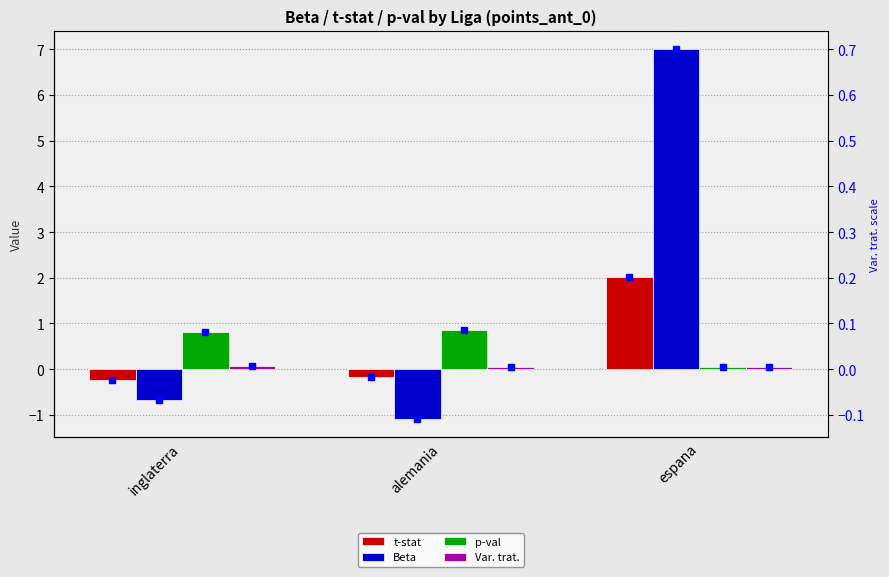

Where is Var. trat. nearest to the value 0?

alemania